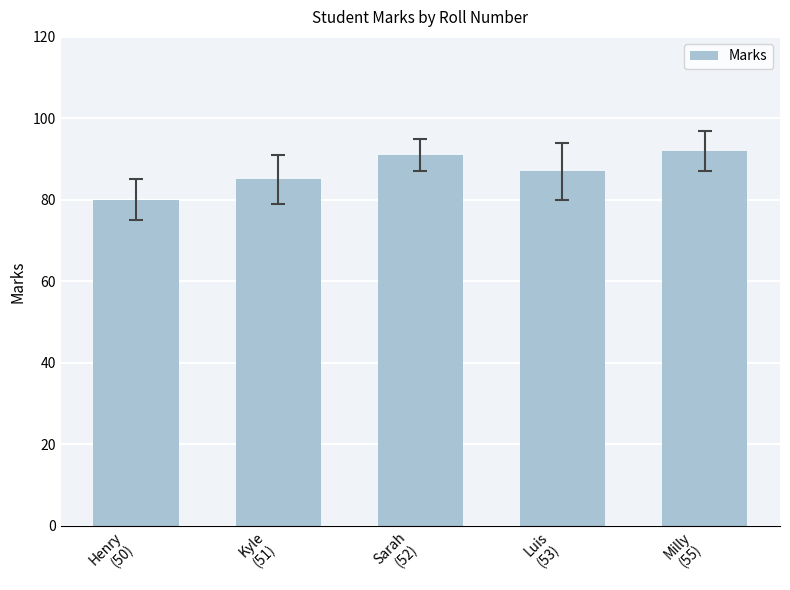

True or false: the data shows 26 at Milly
(55).

False